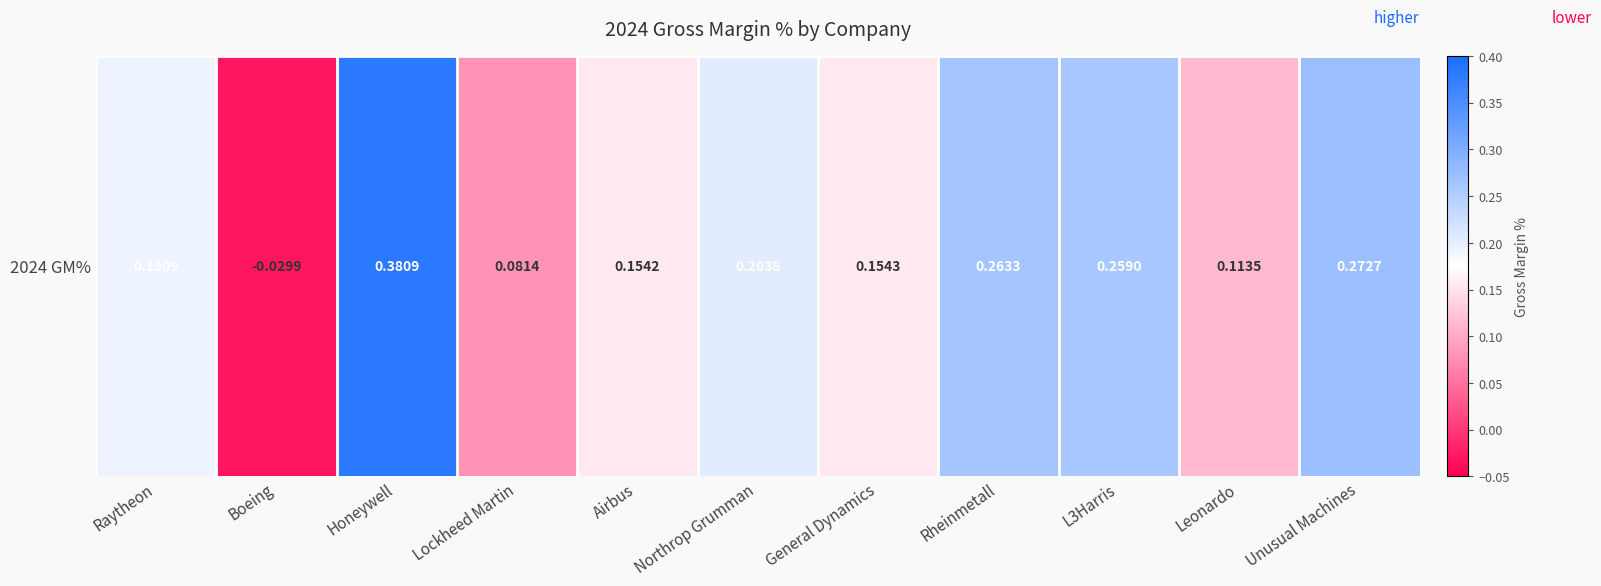

Which has a higher value, L3Harris or Rheinmetall?

Rheinmetall